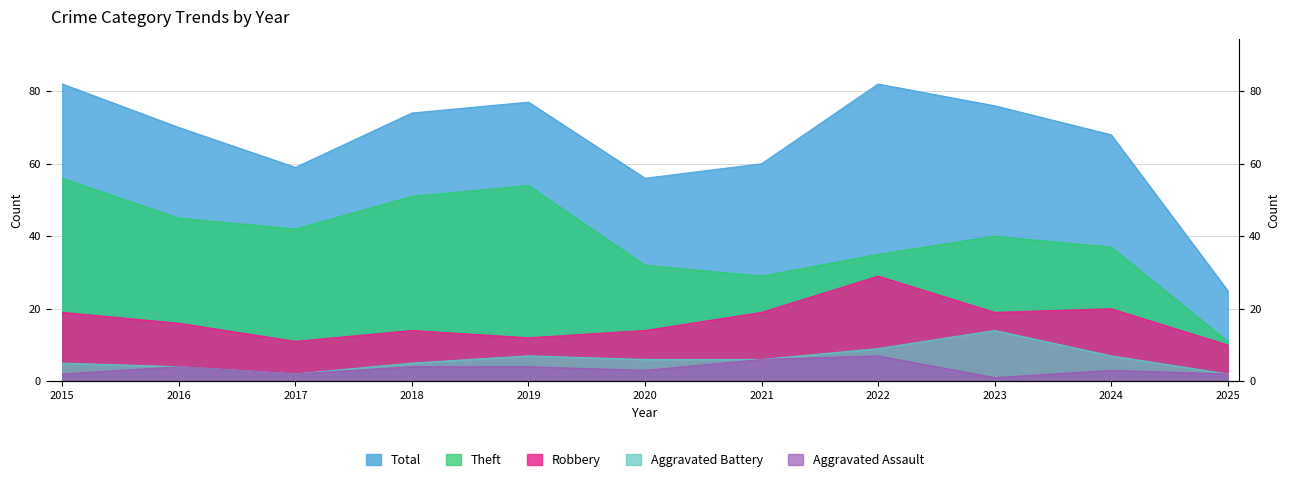

What is the difference between the Robbery values at 2018 and 2015?

5